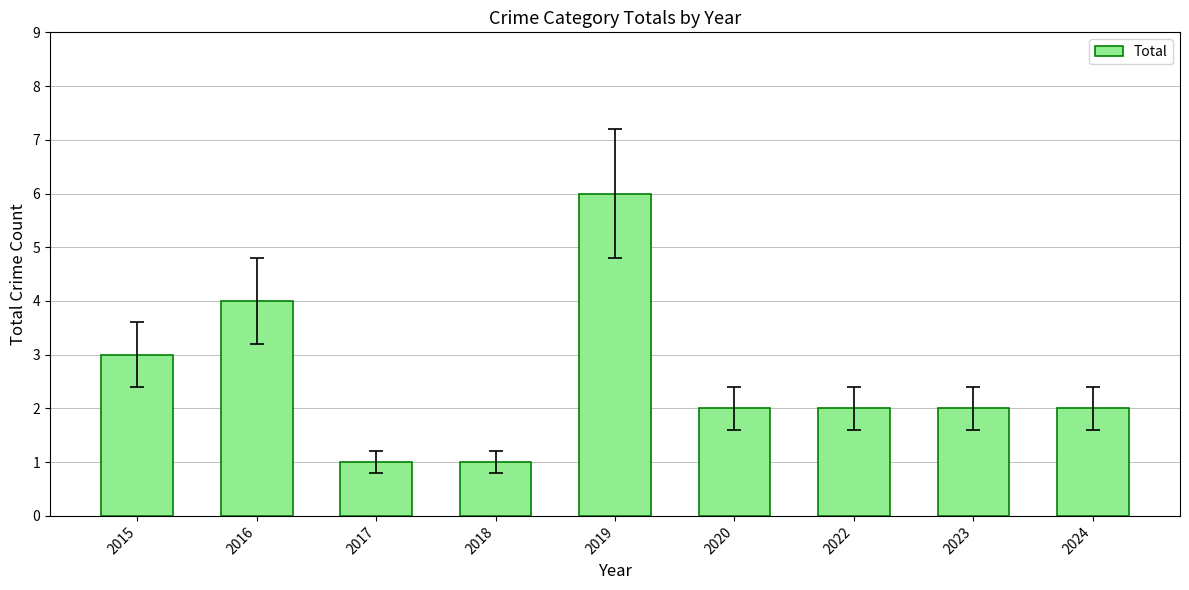

Approximately how many times larger is the value at 2018 compared to 2020?

0.5